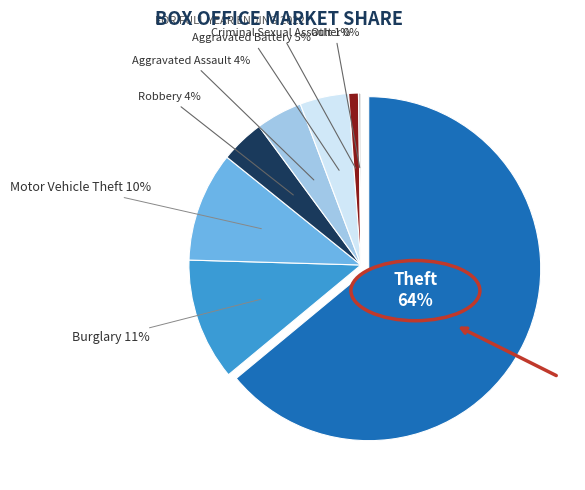

What is the total percentage of Motor Vehicle Theft and Criminal Sexual Assault?

11.2%